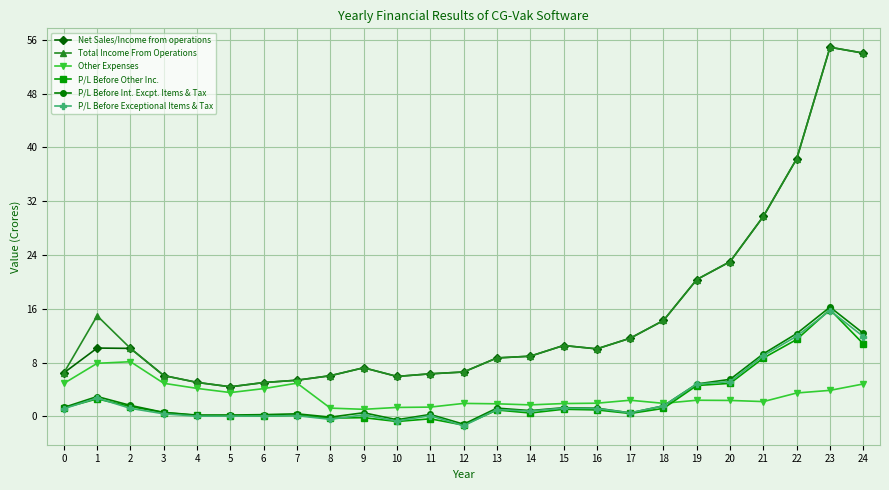

What is the value of the P/L Before Exceptional Items & Tax point at the 25th from the left?

11.9